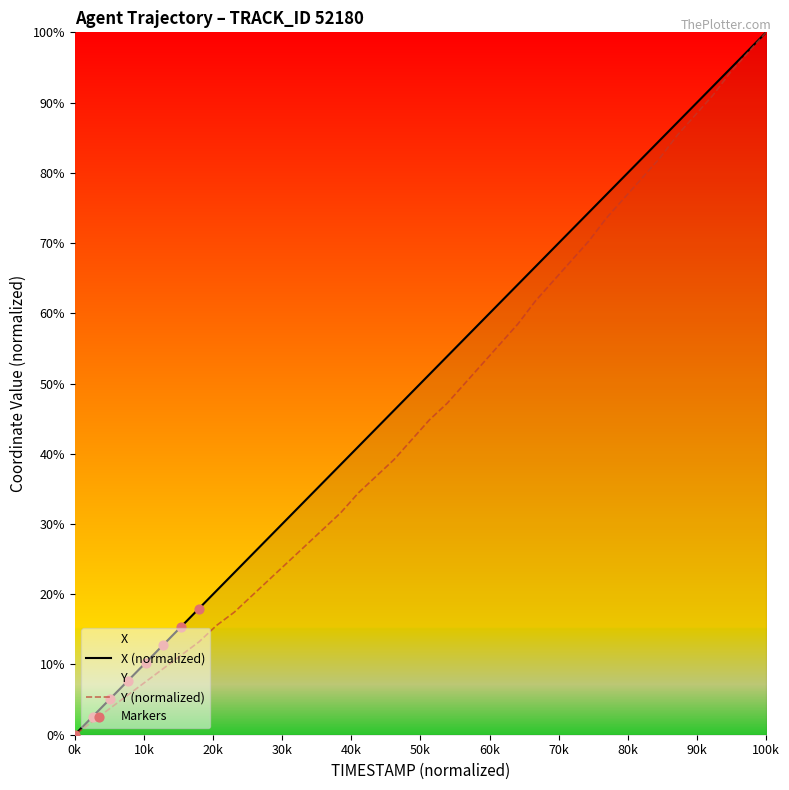

Which series contains the highest Y value?

X